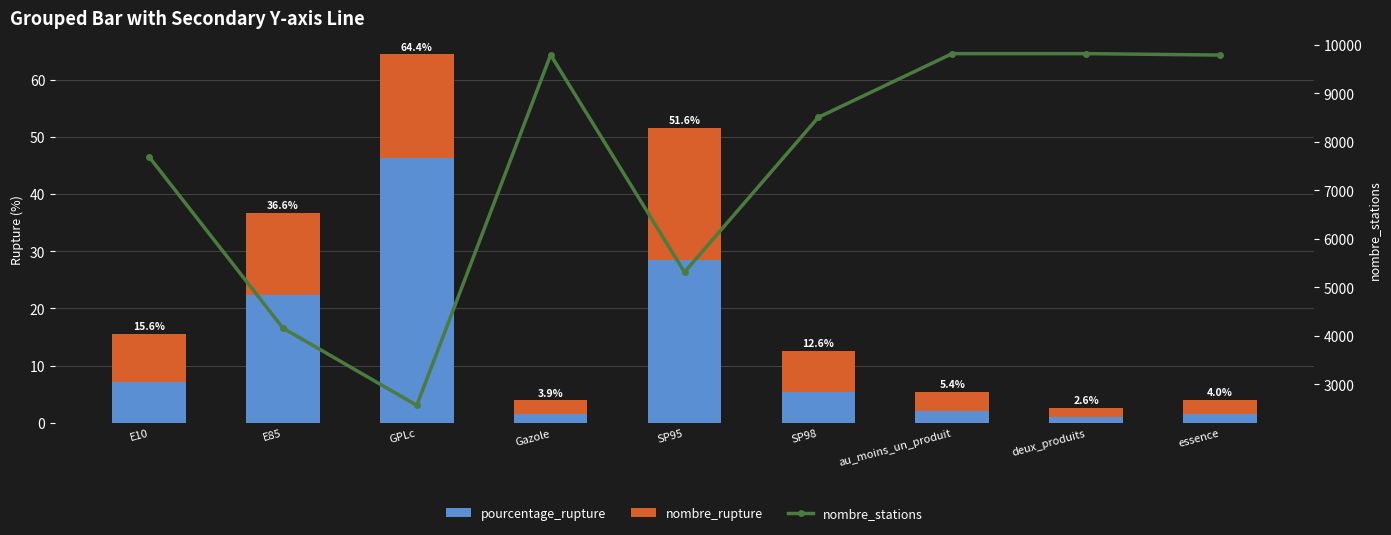

Reading right to left, what are all the values shown in this chart?

pourcentage_rupture: 1.6	1.0	2.1	5.5	28.4	1.6	46.2	22.4	7.2
nombre_rupture: 2.4	1.5	3.2	7.1	23.1	2.4	18.2	14.2	8.4
nombre_stations: 9787.0	9817.0	9817.0	8505.0	5314.0	9791.0	2570.0	4162.0	7691.0